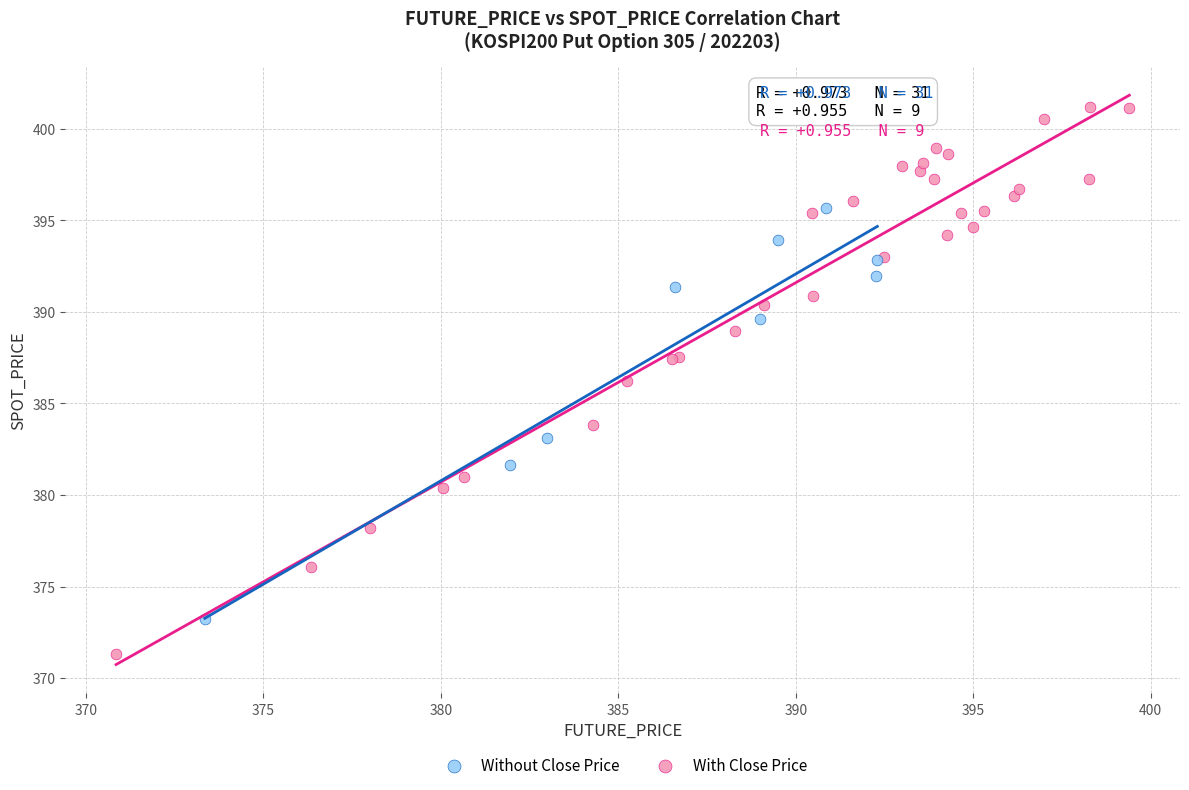

Which series contains the highest Y value?

With Close Price